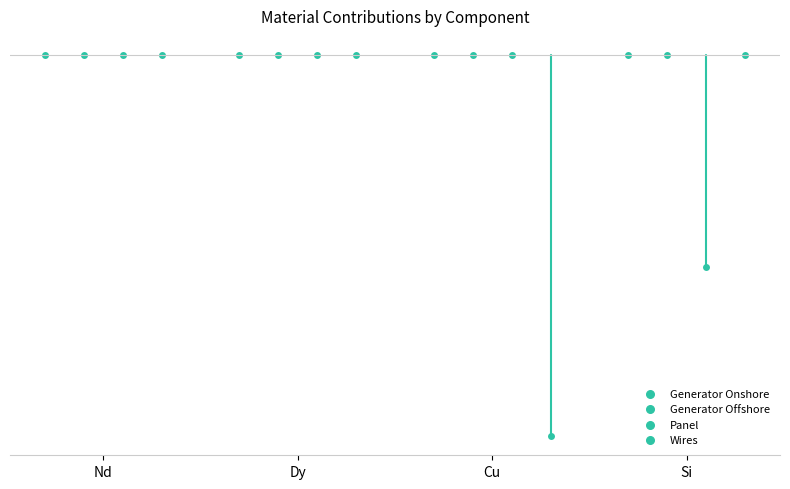

What is the total value across all series at Cu?

-476.6